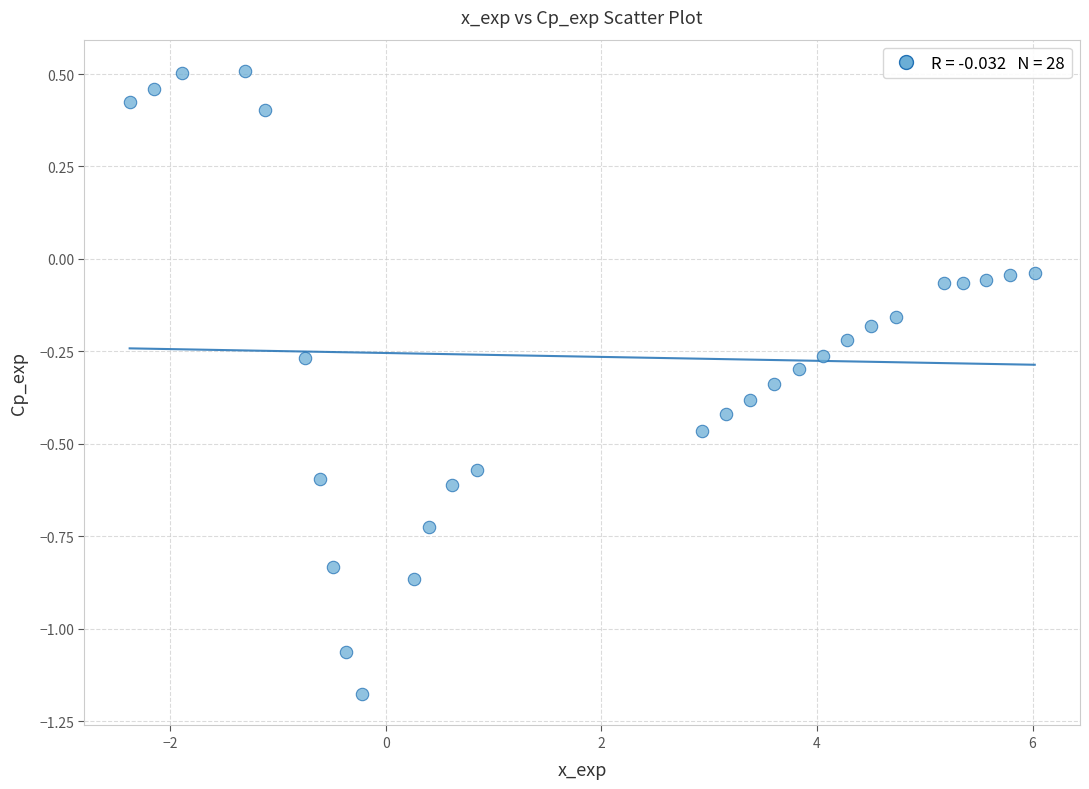

What is the range of X values (max minus min)?

8.4